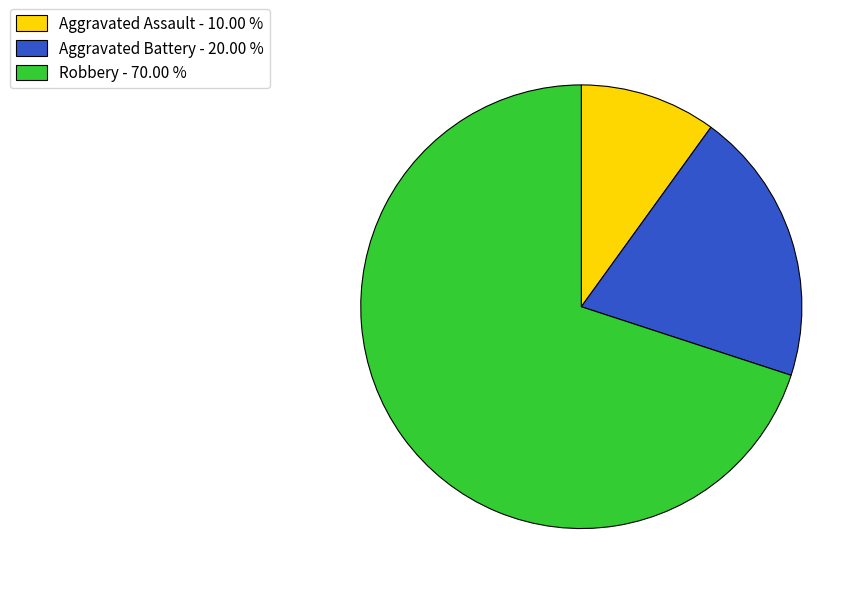

Which slice is the smallest?

Aggravated Assault